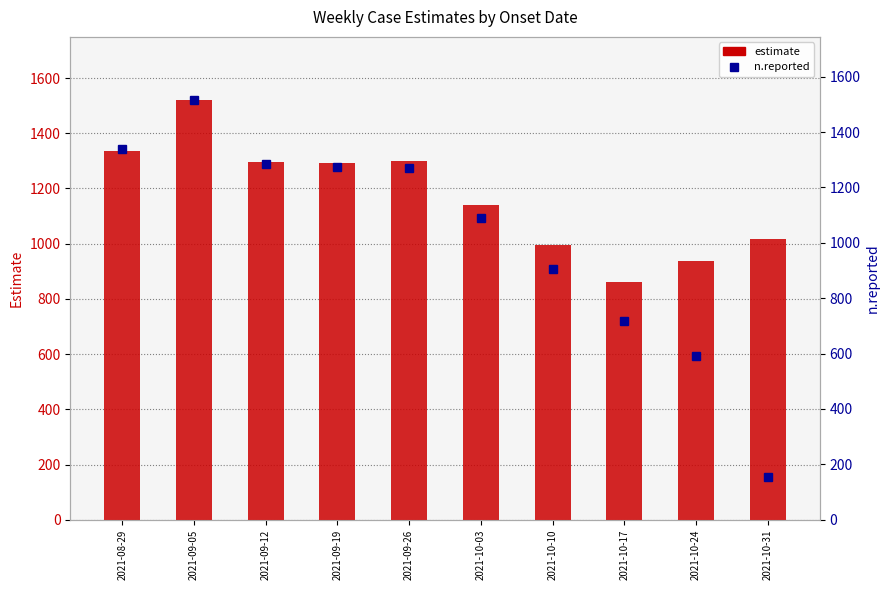

Which has a higher value, 2021-10-31 or 2021-10-03?

2021-10-03